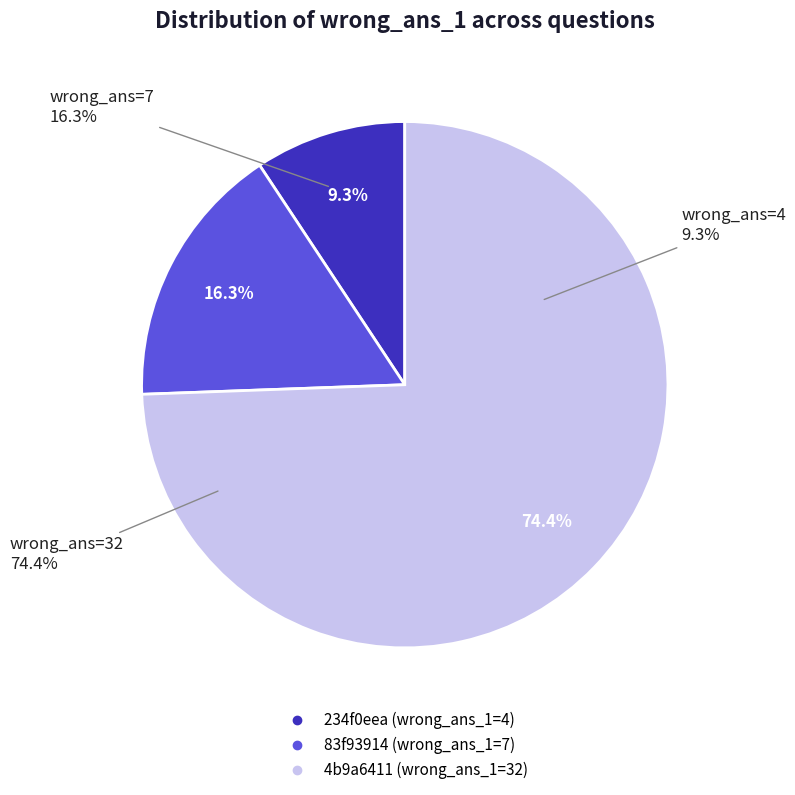

Between 83f93914 (1+3=?, ans:7) and 4b9a6411 (1+6=?, ans:32), which is larger?

4b9a6411 (1+6=?, ans:32)